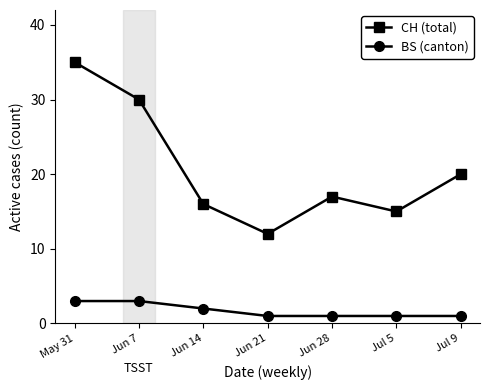

The CH (total) series shows 12 at Jun 28. True or false?

False